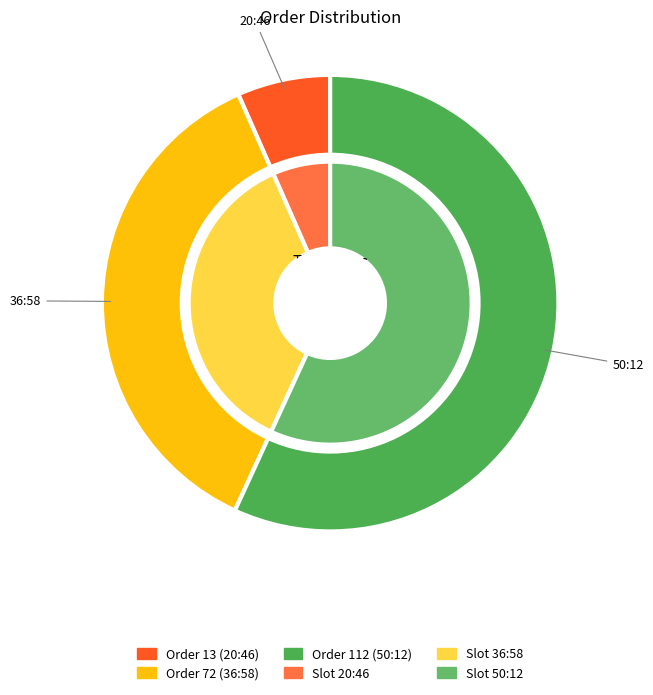

How many slices are in this pie chart?

3